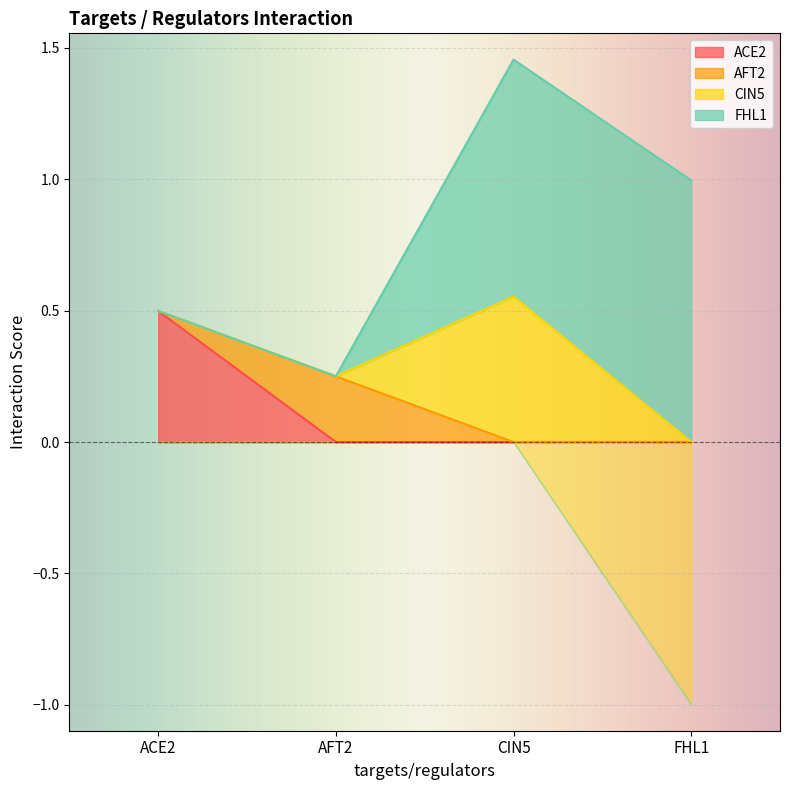

What position from the right is AFT2?

3